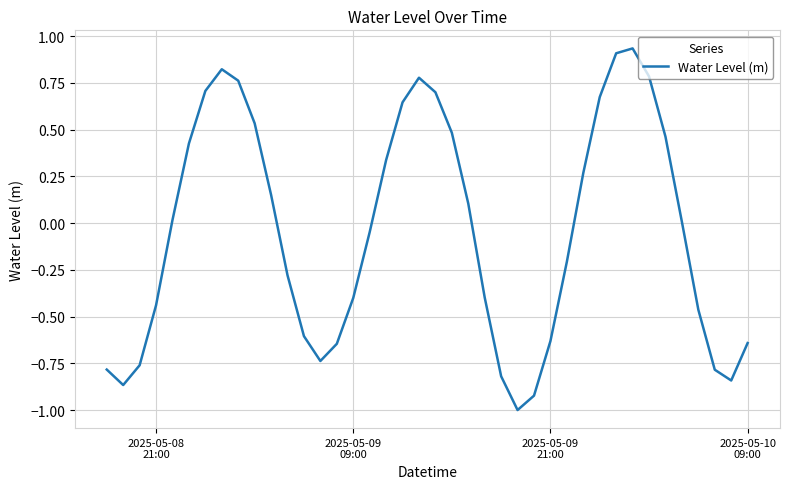

What is the difference between the maximum and minimum values?

1.9